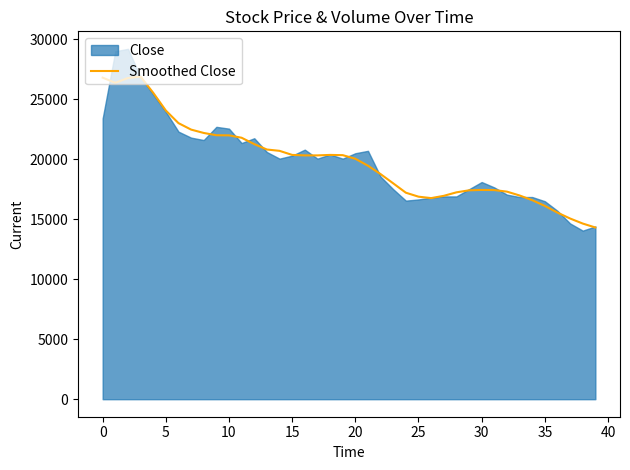

Reading left to right, list all the values displayed in this chart.

26800	26370	26770	26880	25540	24060	23010	22470	22190	22000	21990	21790	21260	20810	20700	20360	20320	20320	20360	20340	20040	19460	18760	17990	17210	16880	16760	16950	17240	17410	17440	17430	17300	16980	16590	16110	15550	15060	14640	14310